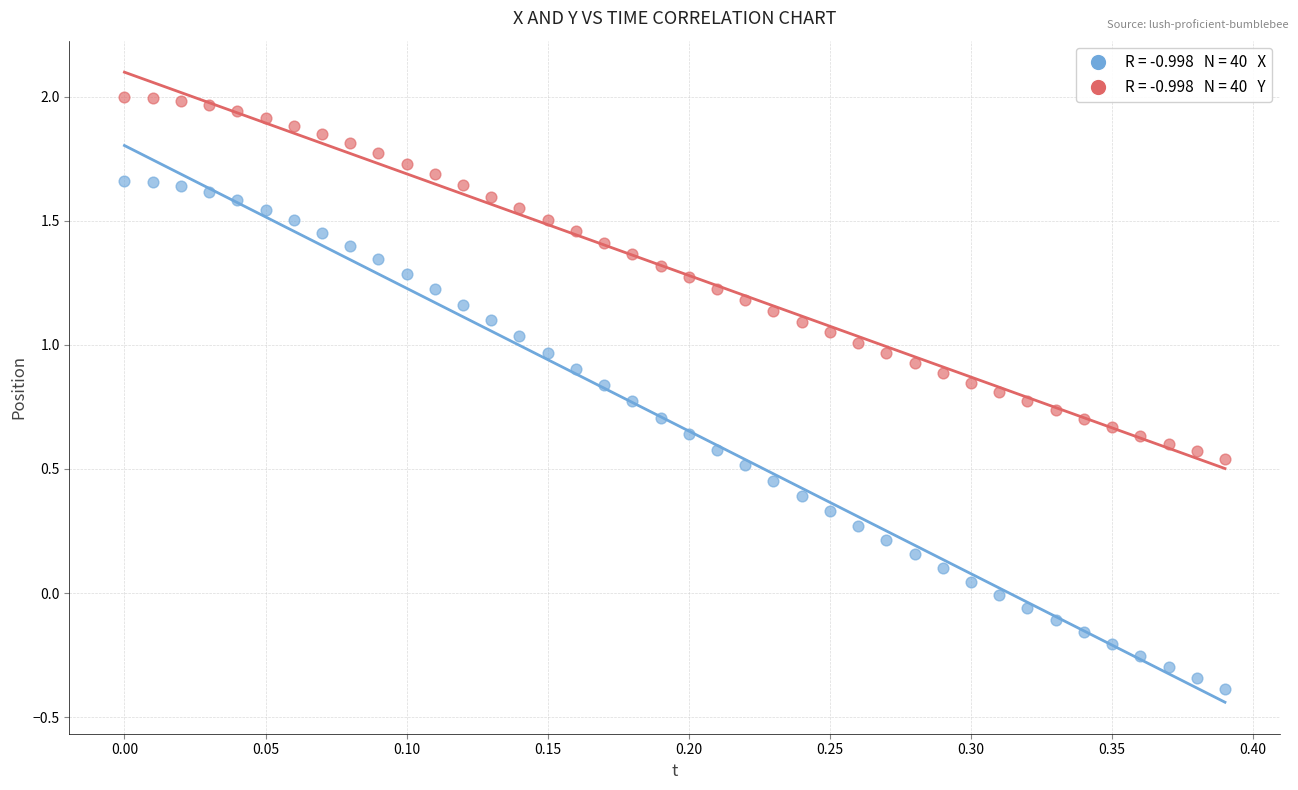

Across all data points, what is the range of X values (max minus min)?

0.4